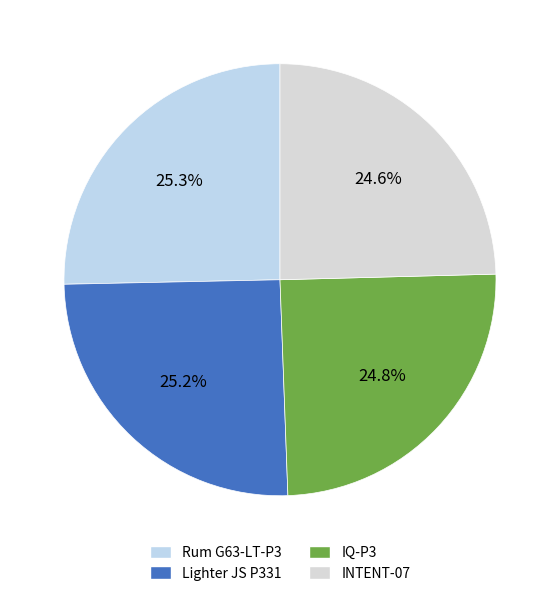

To the nearest percent, what portion does Lighter JS P331 represent?

25%